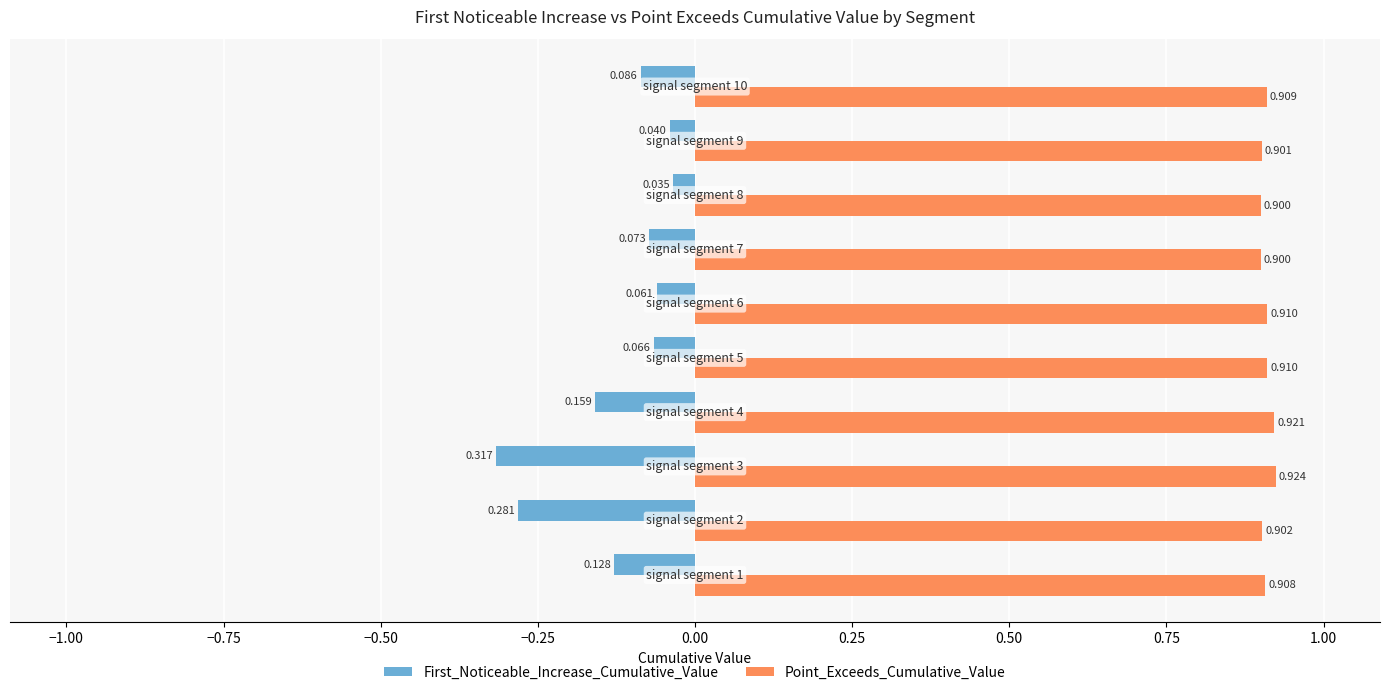

Which series has the largest range (max minus min)?

First_Noticeable_Increase_Cumulative_Value